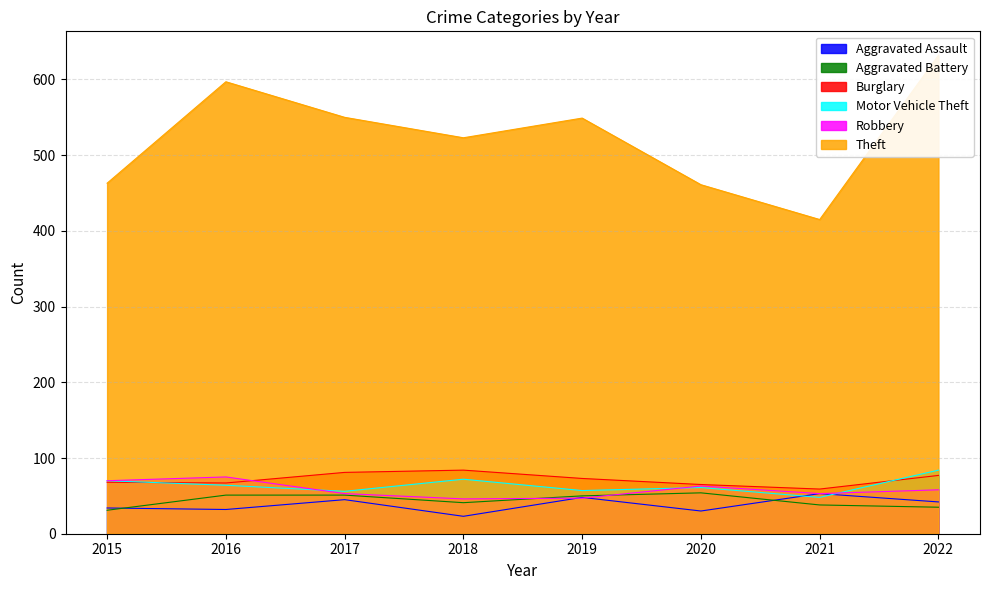

Which series changed the most between 2015 and 2021?

Theft